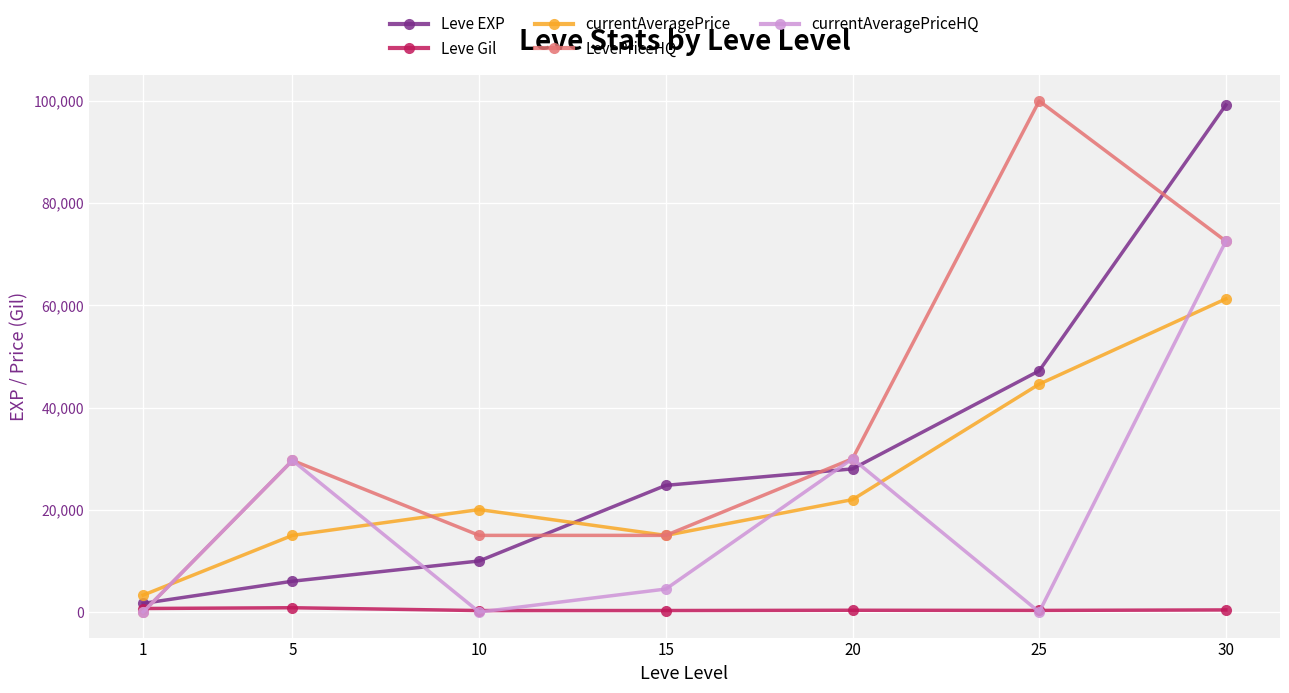

How many intersections are there between currentAveragePrice and currentAveragePriceHQ?

5